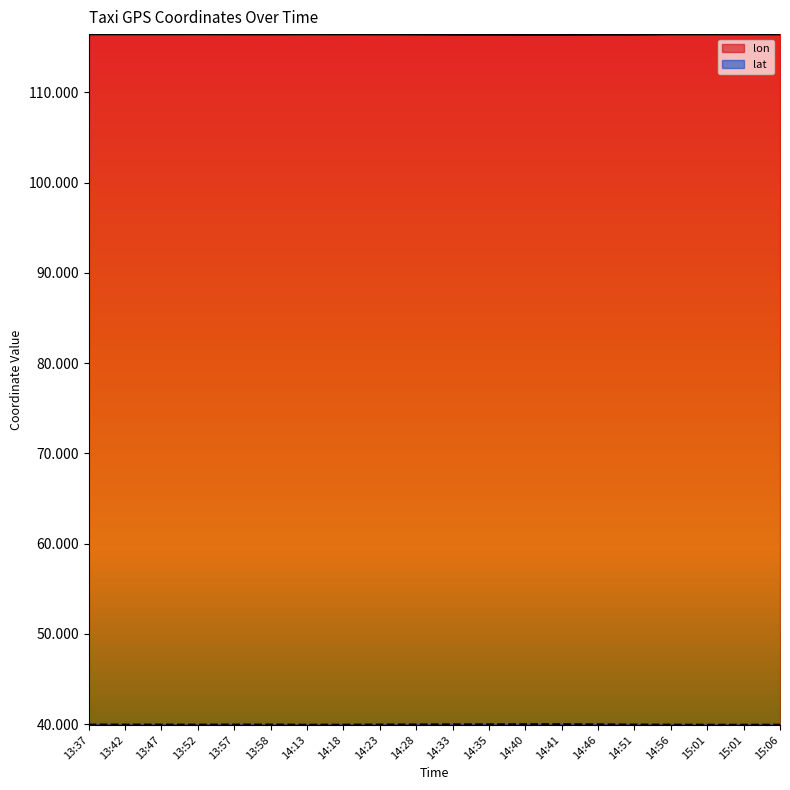

The value of lon at 15:06 is 116.4. True or false?

True